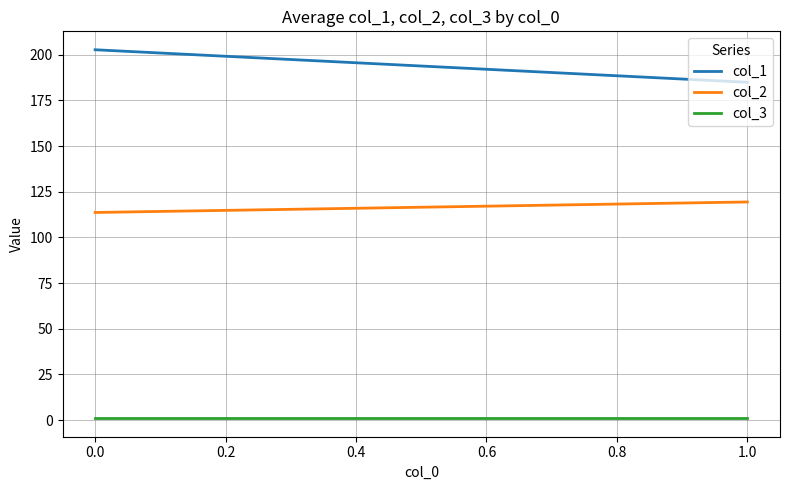

True or false: col_3 has a value of 1.8 at 1.0.

False